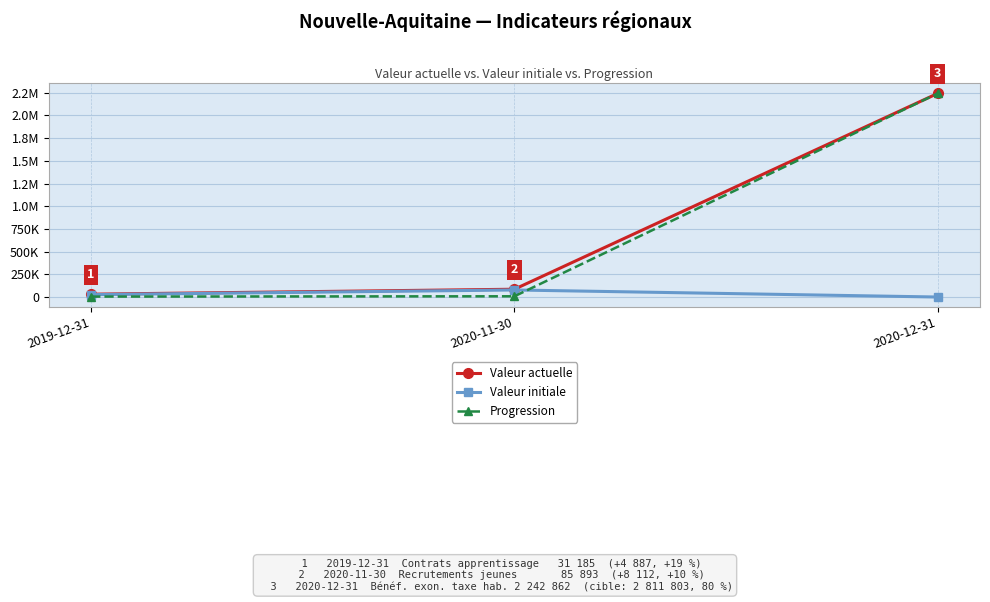

Does the chart have visible grid lines?

Yes